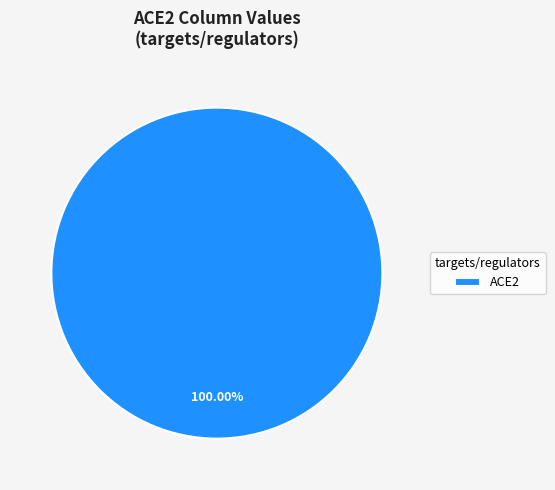

Which category accounts for the majority?

ACE2